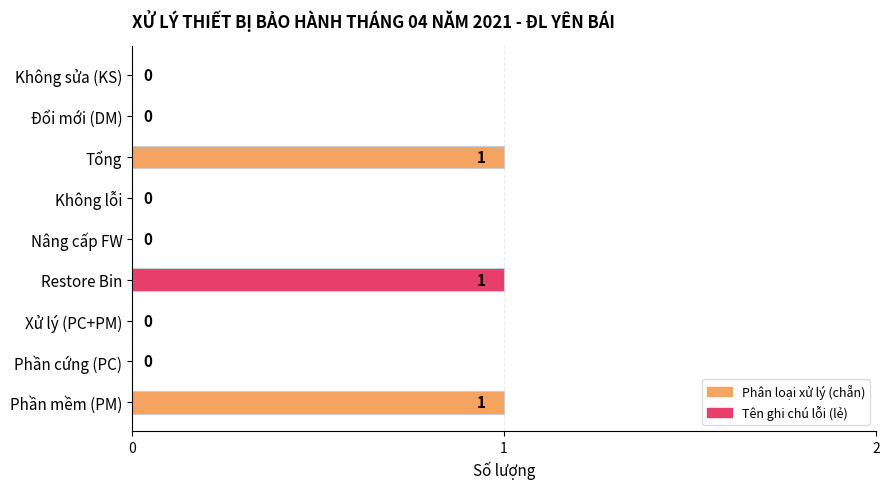

How many positive values are there?

3